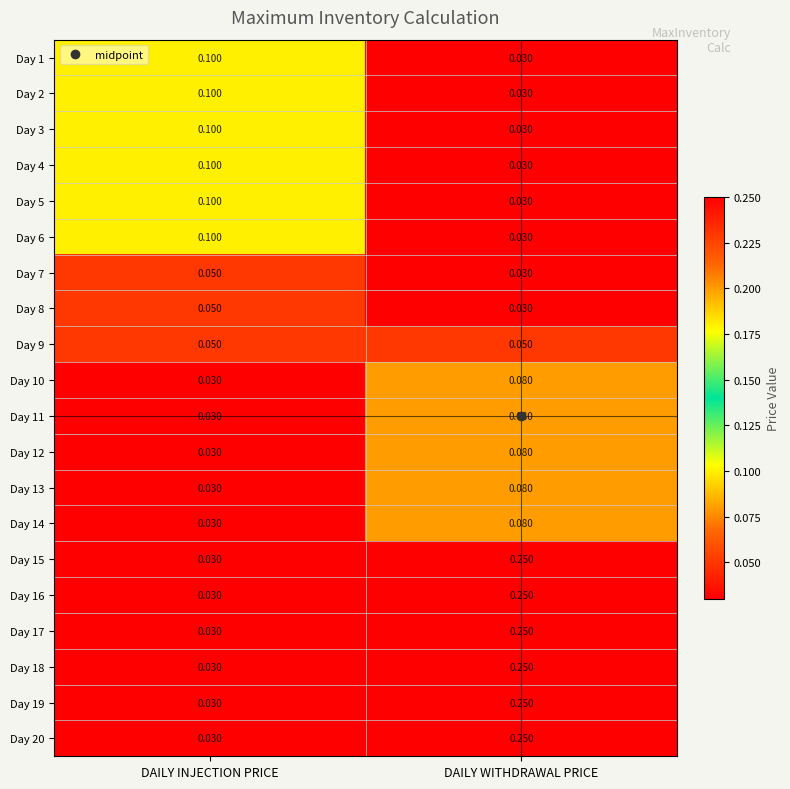

Count the number of data series in this chart.

20